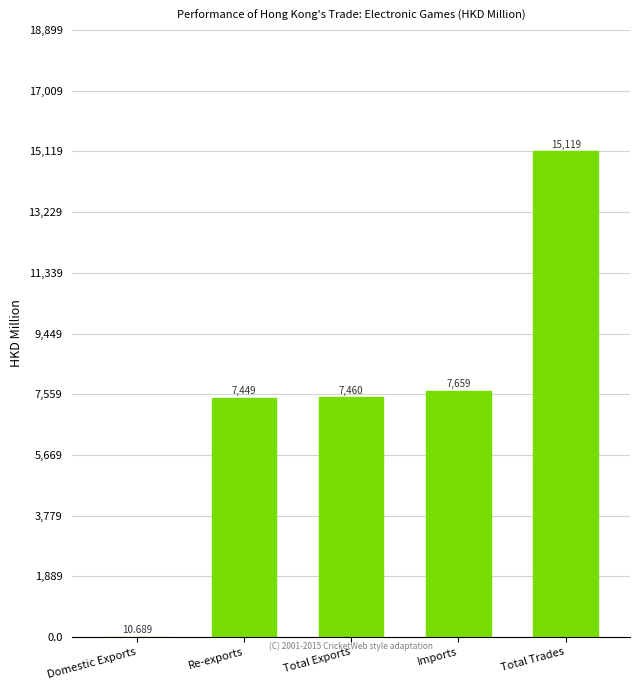

Which category has the highest value across all series?

Total Trades